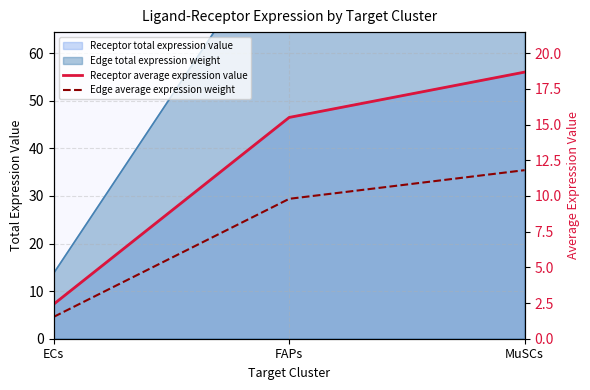

At which label is Edge average expression weight closest to 6?

FAPs